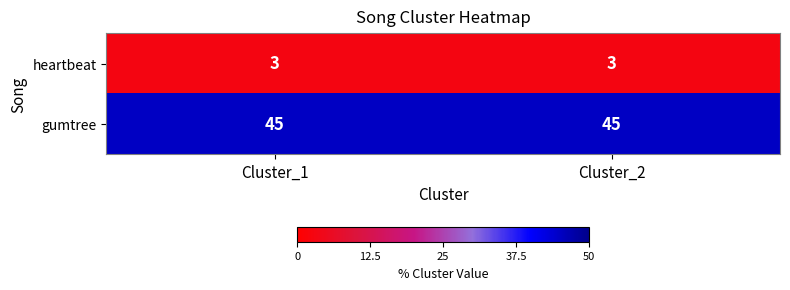

Rank the series by their average value, from lowest to highest.

heartbeat, gumtree